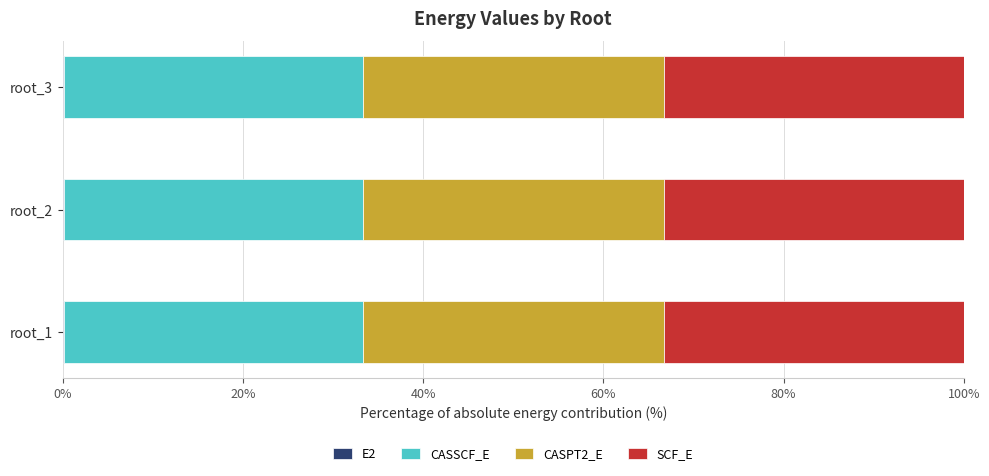

What is the sum of all CASSCF_E values?

99.9